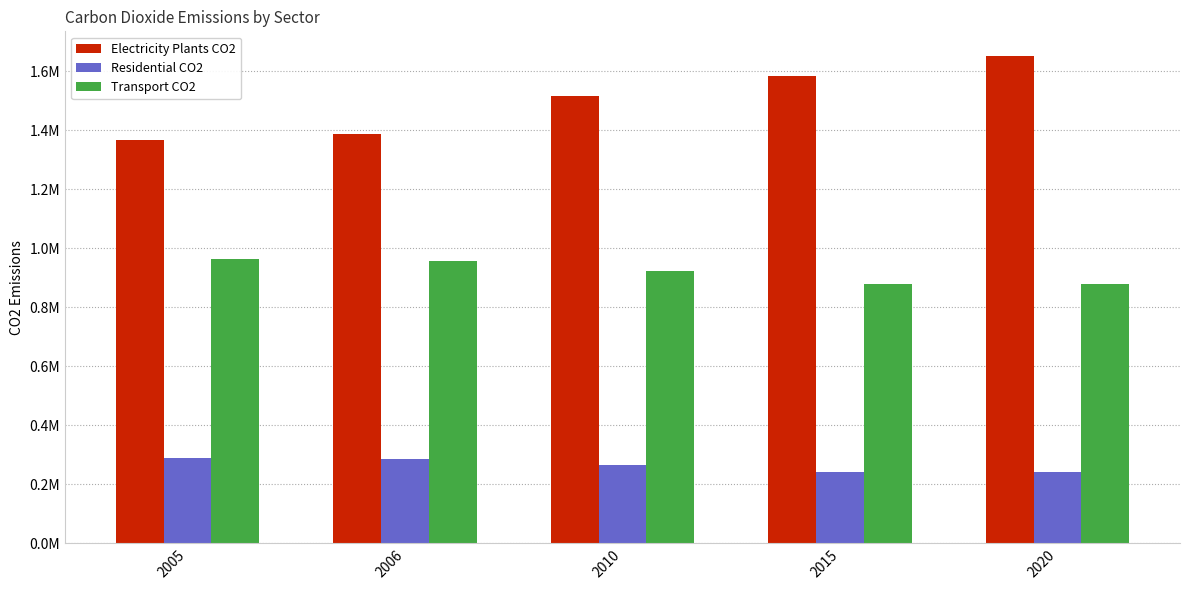

Rank the series by their average value, from lowest to highest.

Residential CO2, Transport CO2, Electricity Plants CO2